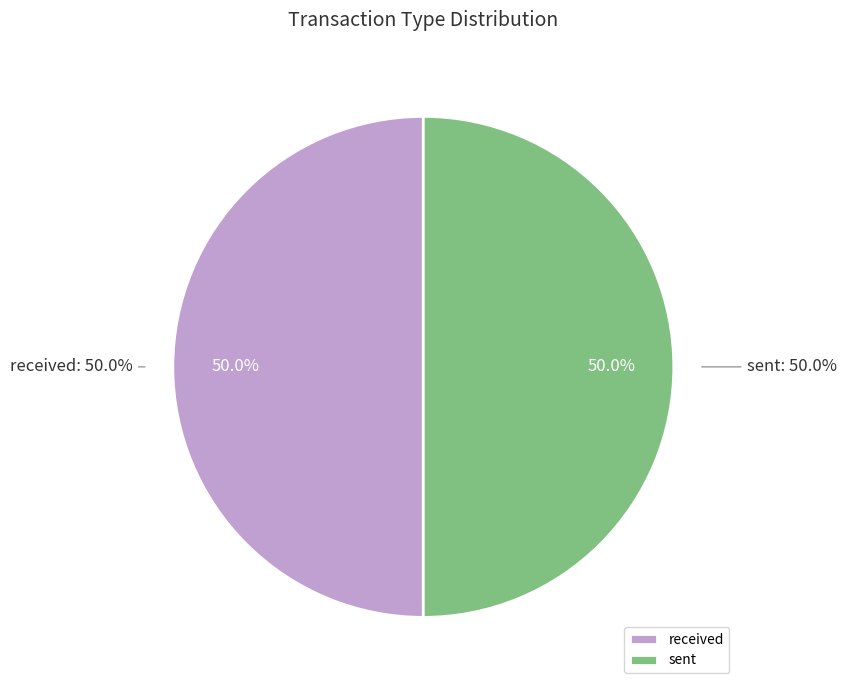

To the nearest percent, what is the combined percentage of sent and received?

100%